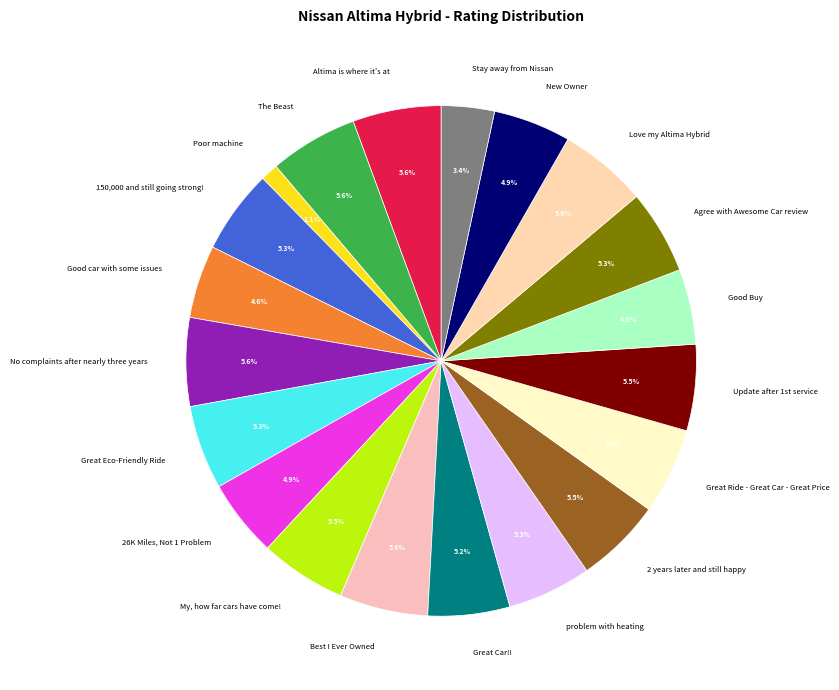

How many segments does this pie chart have?

20